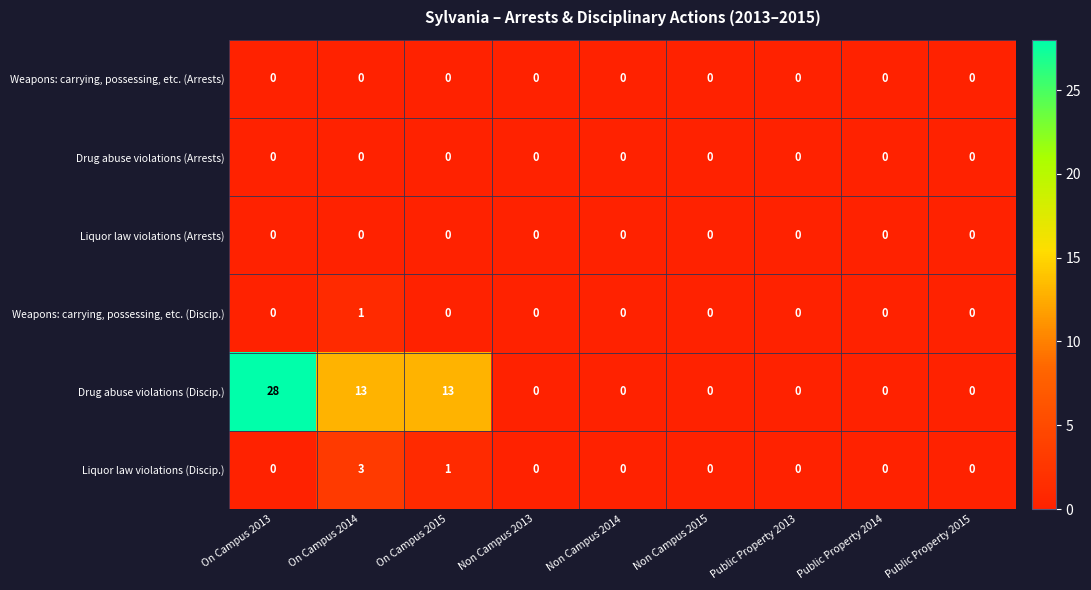

At how many categories does at least one series exceed 6?

3